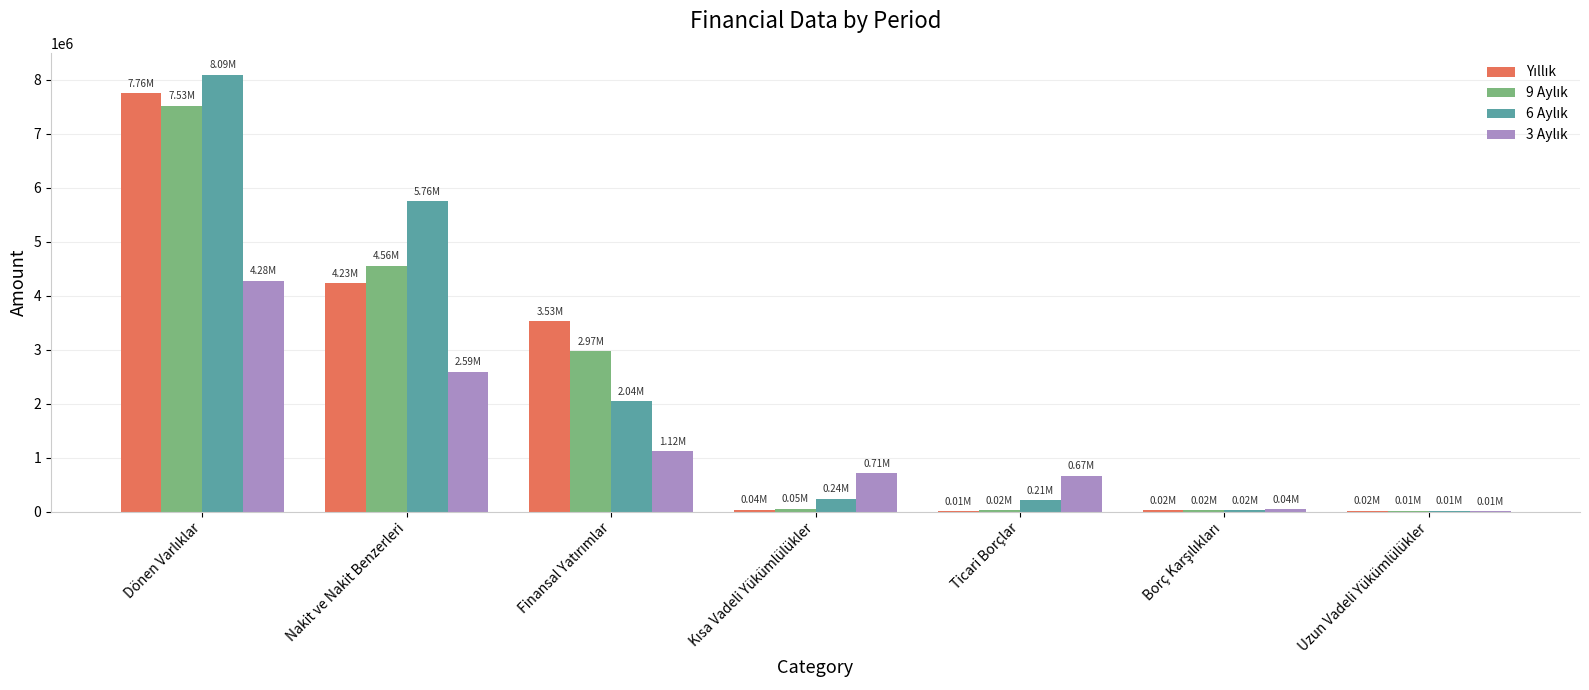

How many distinct data groups are displayed?

4